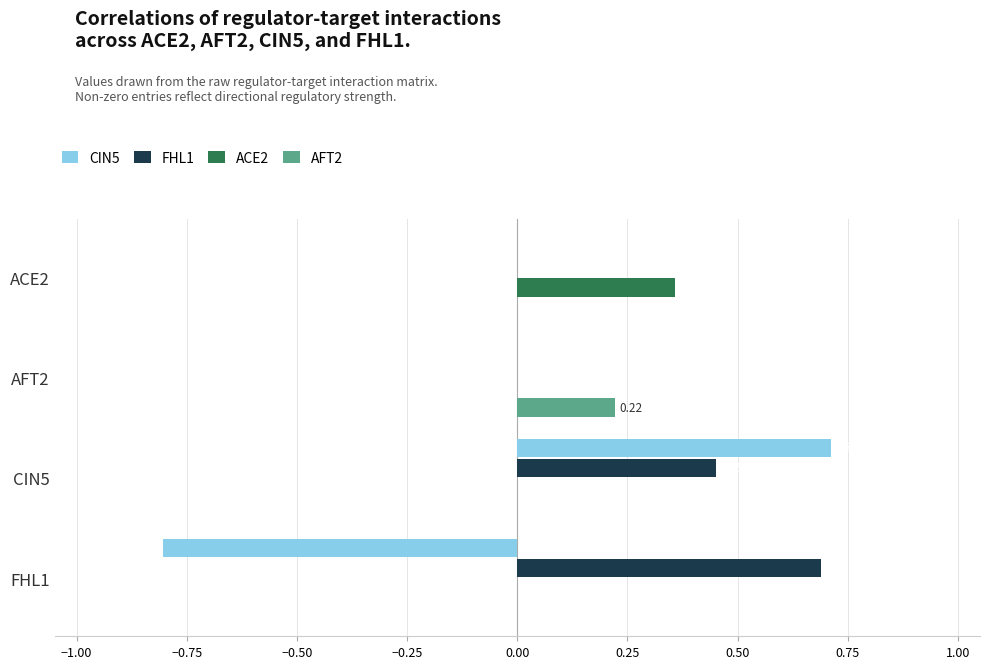

Which series has the widest spread of values?

CIN5